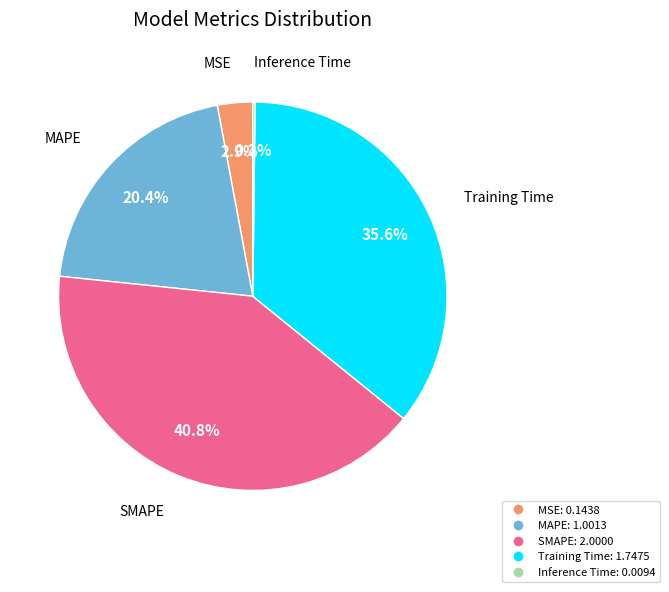

What percentage is NOT represented by MAPE?

79.6%